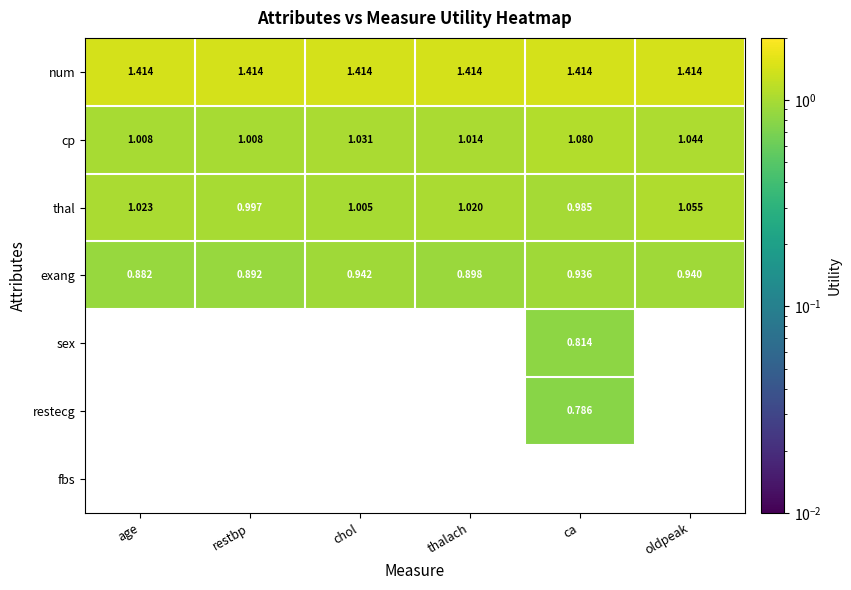

Is the value of thal at chol greater than the value of num at ca?

No